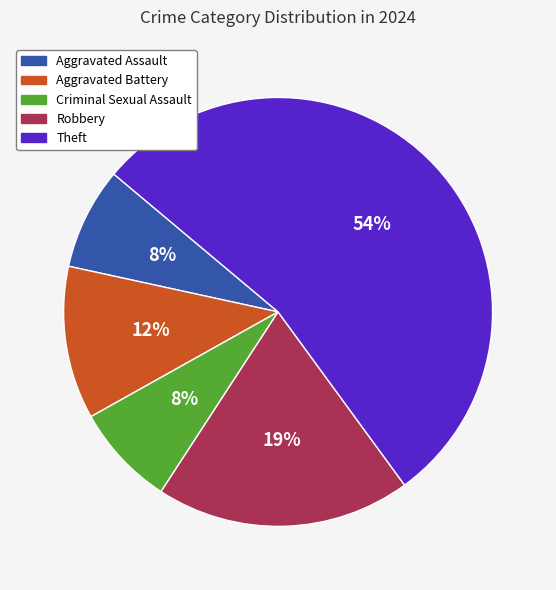

Count the number of slices in the pie.

5